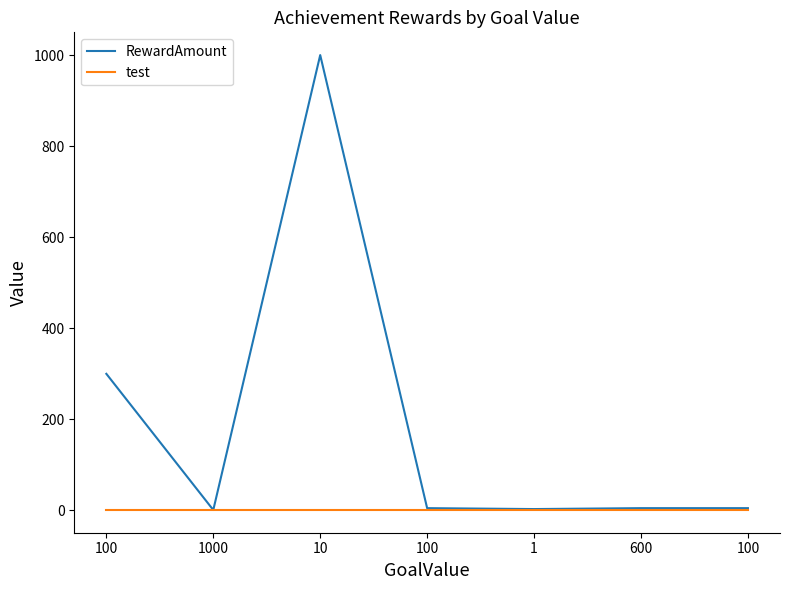

Count the number of data series in this chart.

2